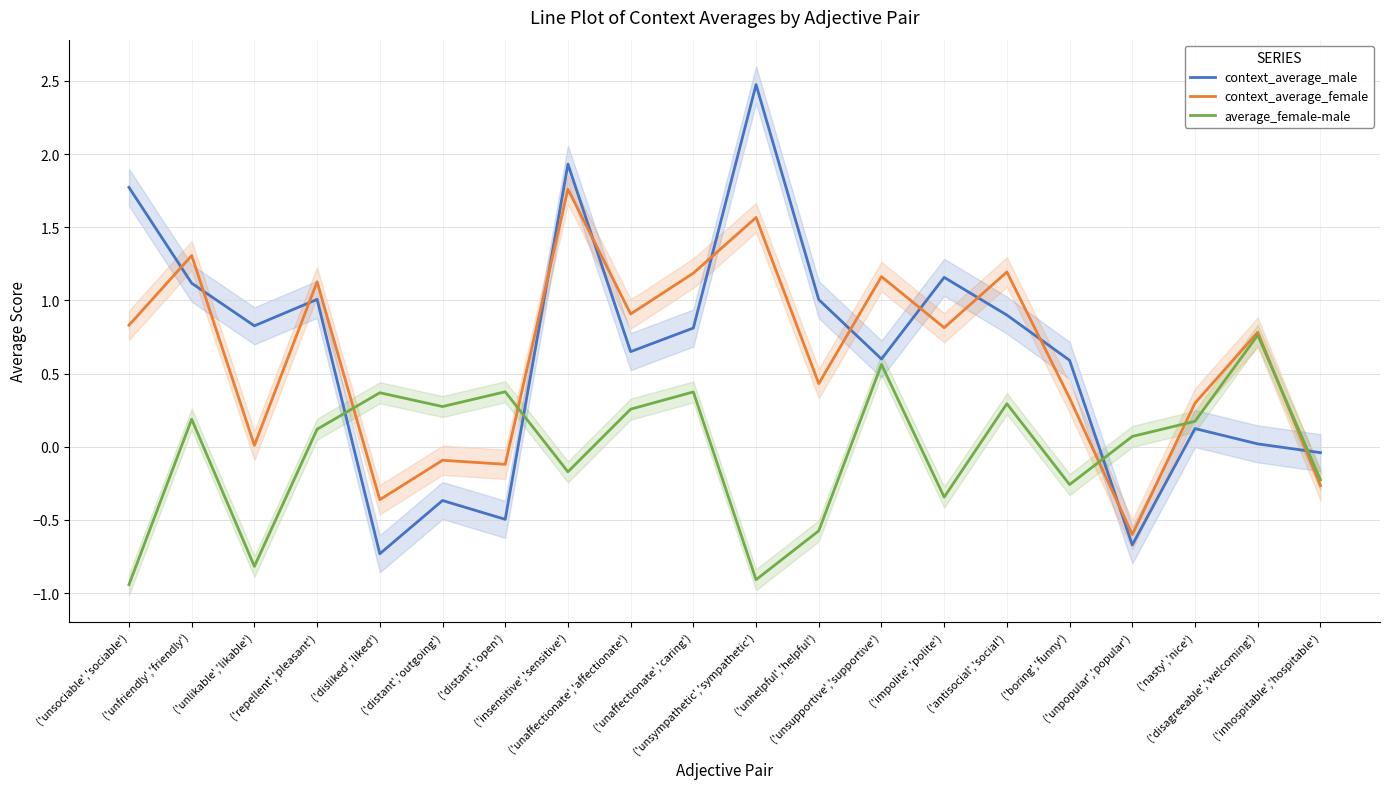

In context_average_female, how many points are higher than both neighbors (excluding endpoints)?

8